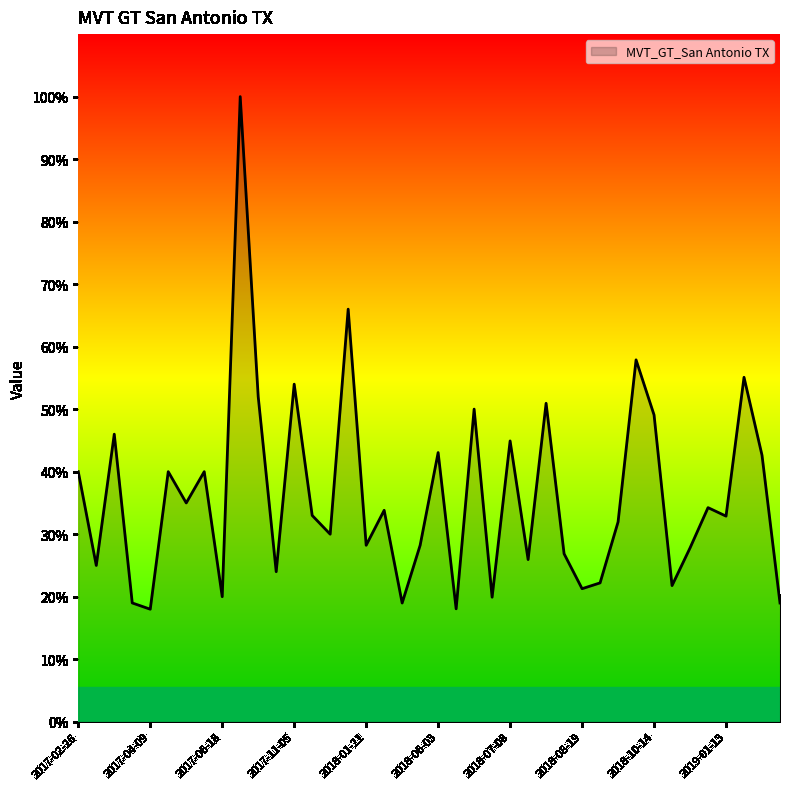

What is the difference between the maximum and minimum values?

82.0